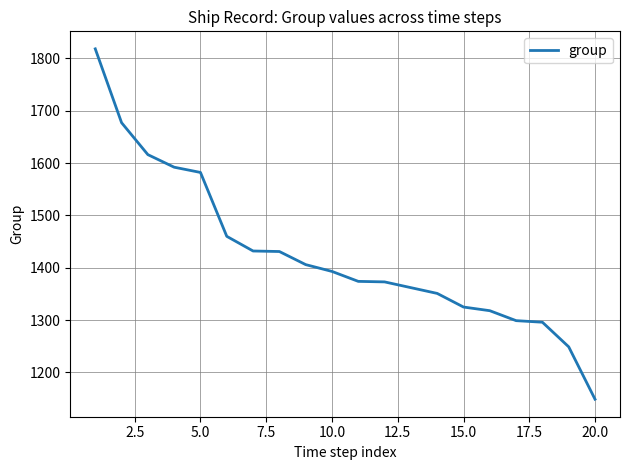

What is the difference between the maximum and second lowest values?

569